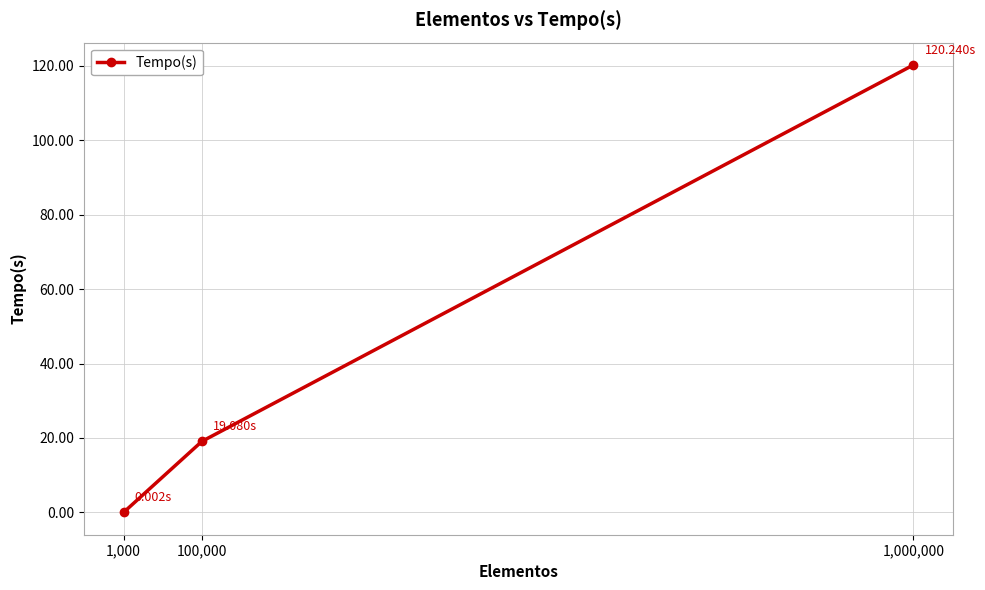

What is the label of the 3rd point from the right?

1,000